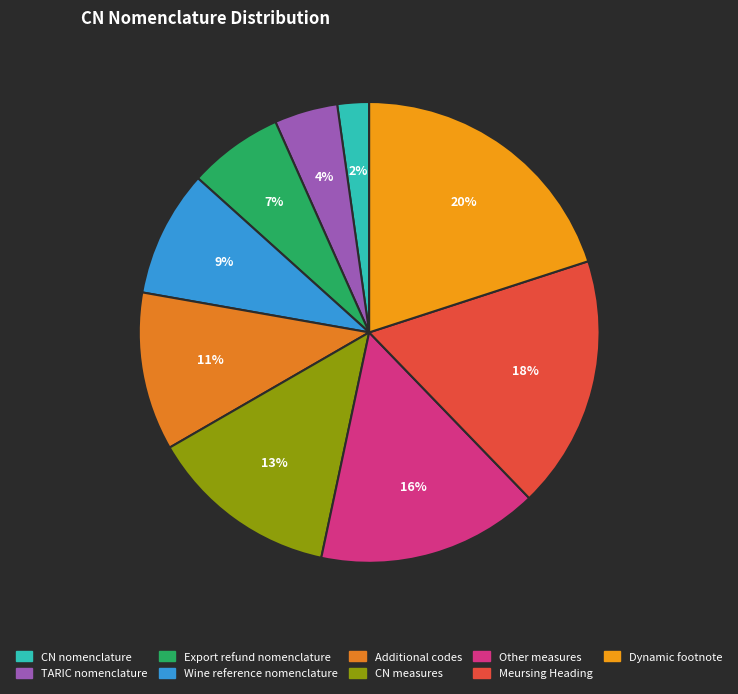

What percentage is the CN nomenclature slice, to the nearest percent?

2%